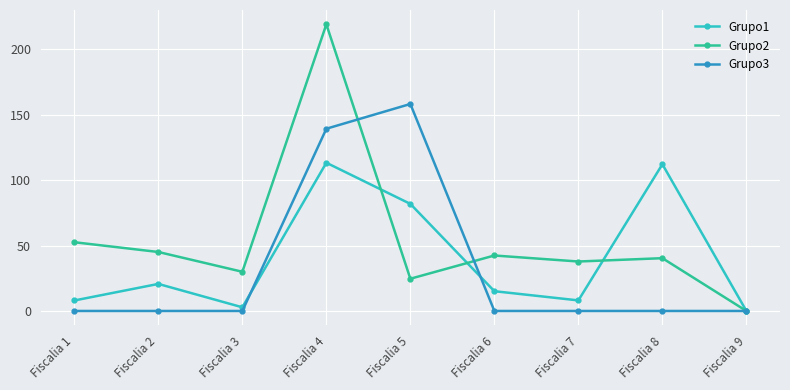

What is the sum of all Grupo2 values?

491.7